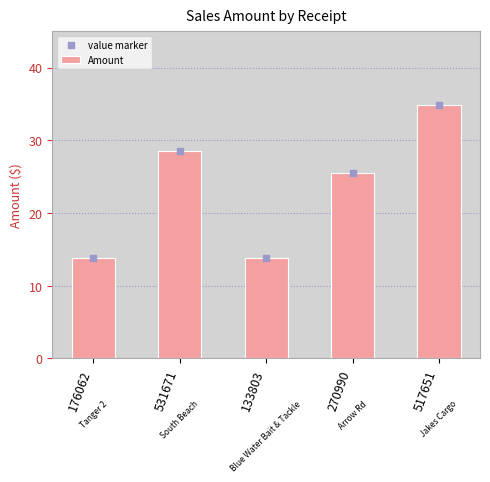

At how many categories does at least one series exceed 21?

3